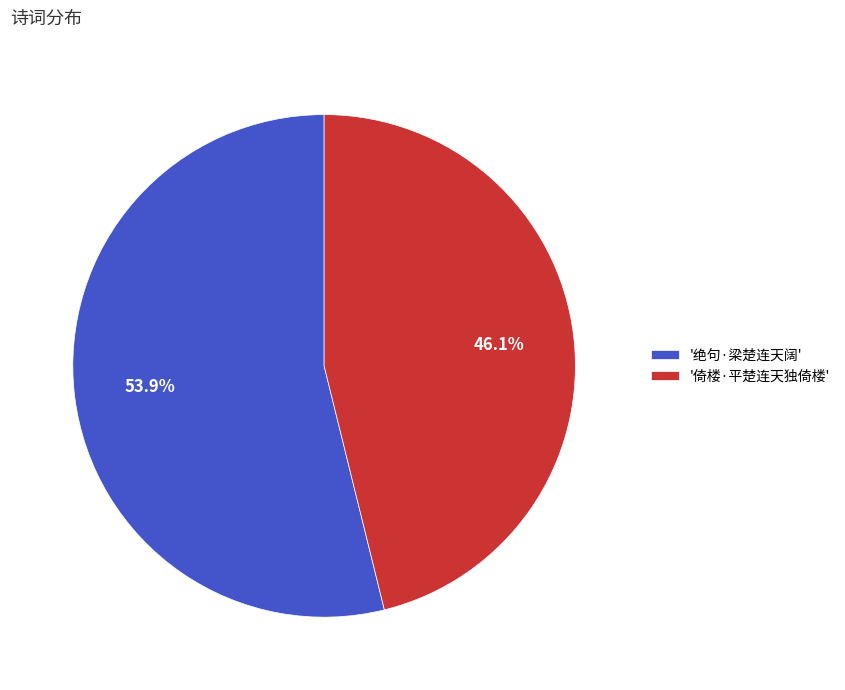

Which slice represents more than half of the pie?

'绝句·梁楚连天阔'